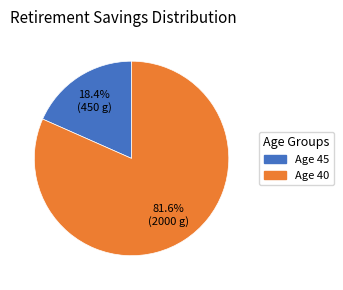

Do Age 45 and Age 40 together represent more than half of the pie?

Yes